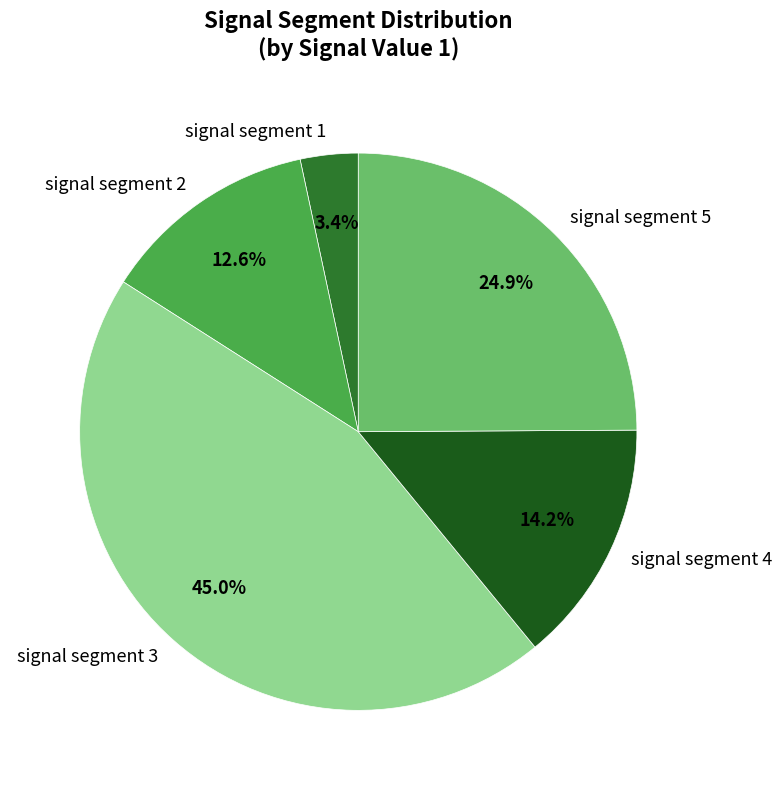

To the nearest percent, what portion does signal segment 5 represent?

25%